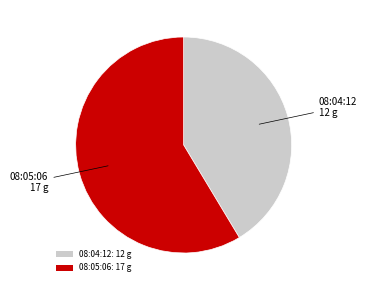

Which category accounts for the majority?

08:05:06: 17 g